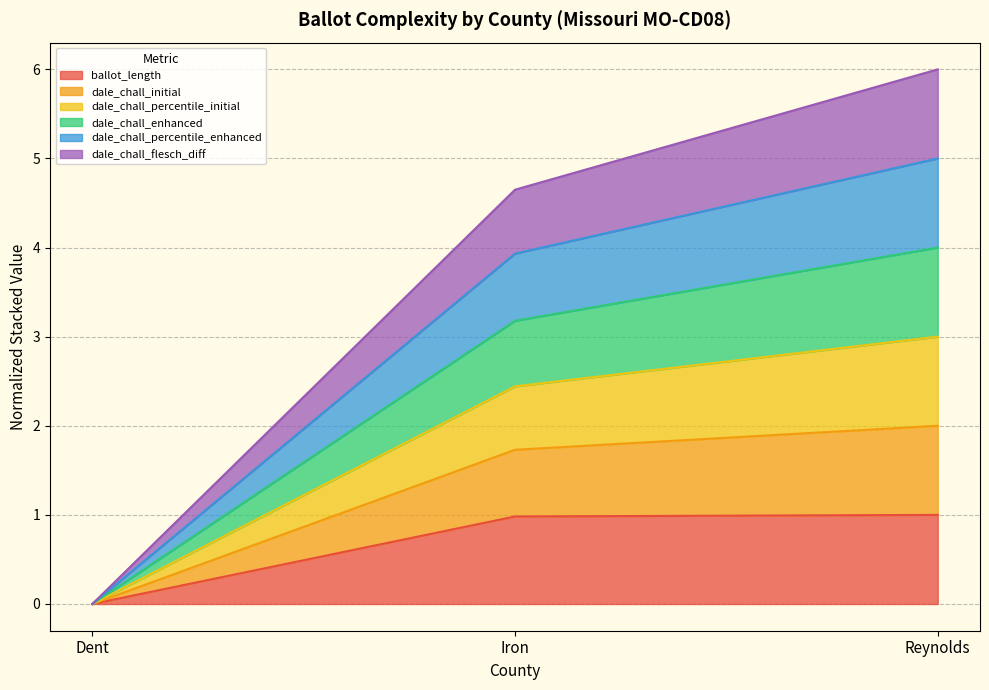

At which category is the sum across all series the highest?

Reynolds